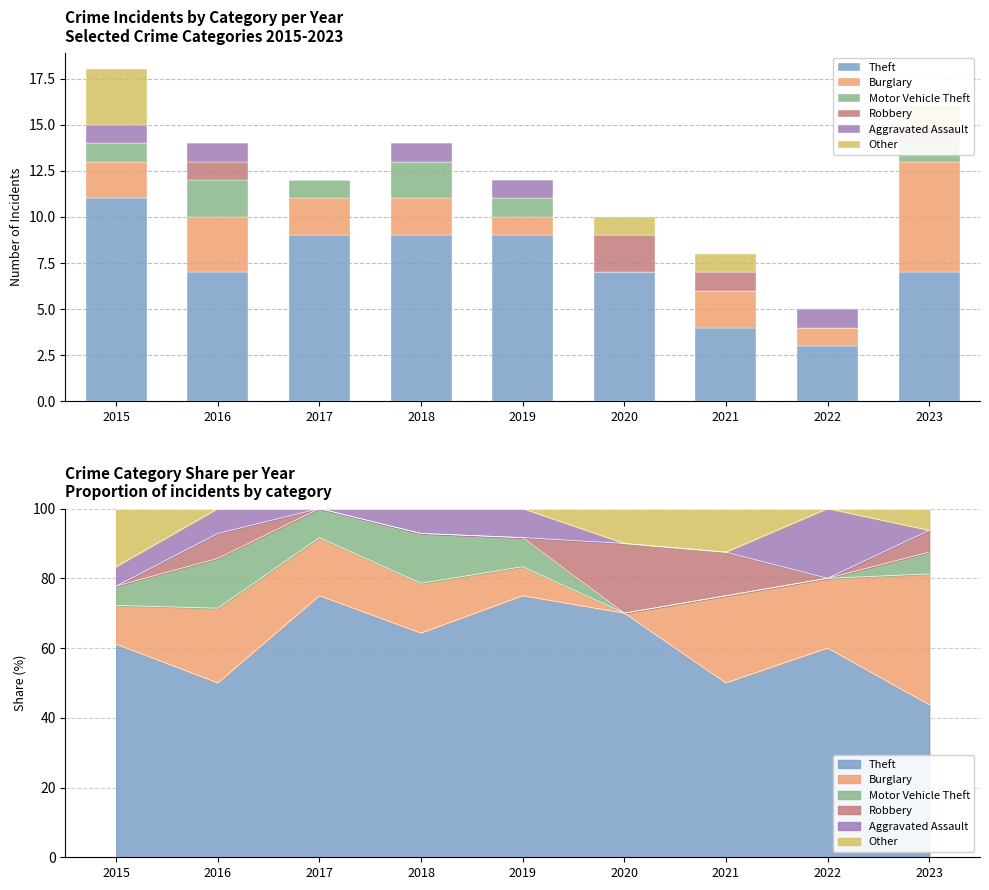

Reading left to right, transcribe all the data shown in this chart.

Theft: 2015=11	2016=7	2017=9	2018=9	2019=9	2020=7	2021=4	2022=3	2023=7
Burglary: 2015=2	2016=3	2017=2	2018=2	2019=1	2020=0	2021=2	2022=1	2023=6
Motor Vehicle Theft: 2015=1	2016=2	2017=1	2018=2	2019=1	2020=0	2021=0	2022=0	2023=1
Robbery: 2015=0	2016=1	2017=0	2018=0	2019=0	2020=2	2021=1	2022=0	2023=1
Aggravated Assault: 2015=1	2016=1	2017=0	2018=1	2019=1	2020=0	2021=0	2022=1	2023=0
Other: 2015=3	2016=0	2017=0	2018=0	2019=0	2020=1	2021=1	2022=0	2023=1